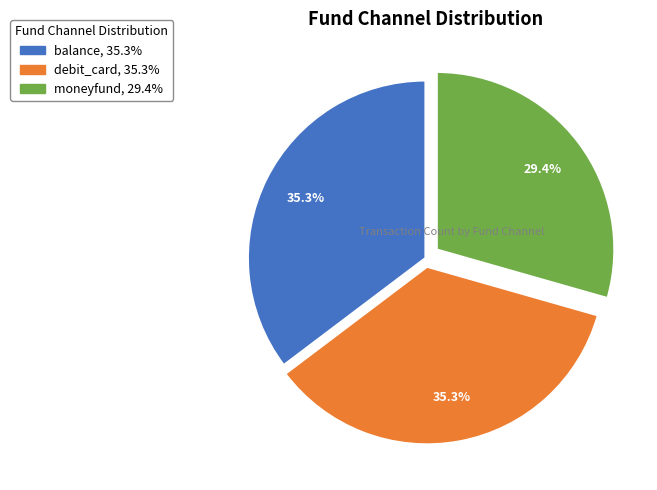

To the nearest percent, what is the difference between the largest and smallest slice percentages?

6%